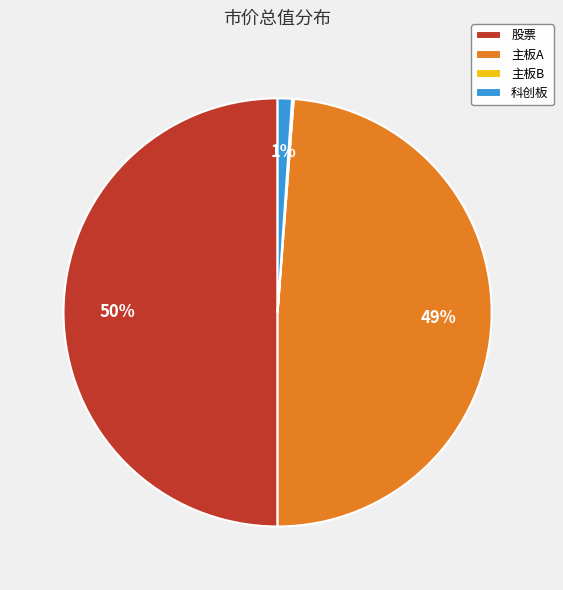

What is the largest slice in the pie chart?

股票